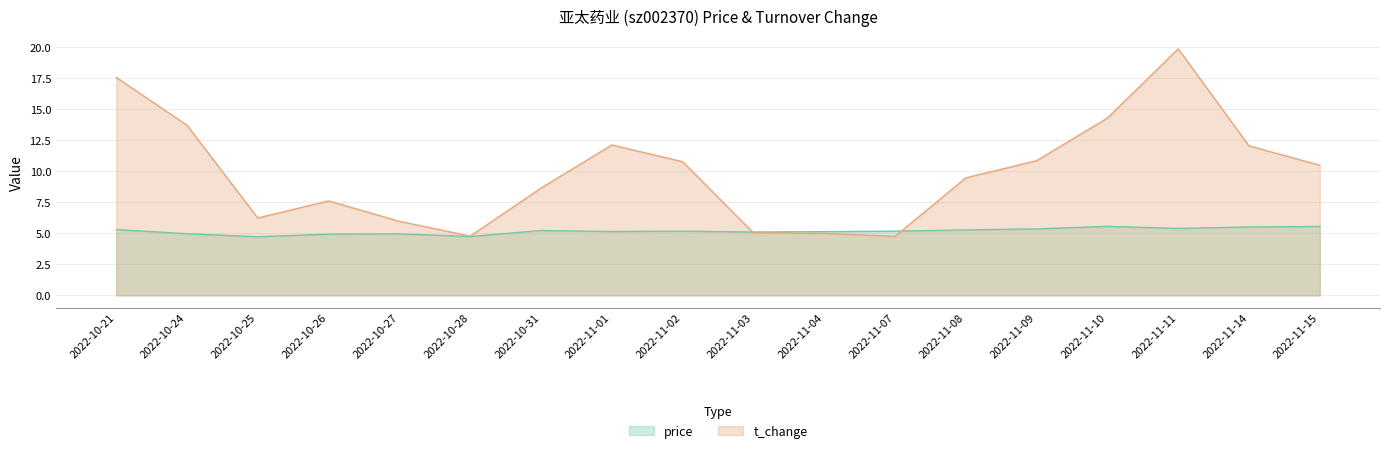

How many lines are shown in the chart?

2